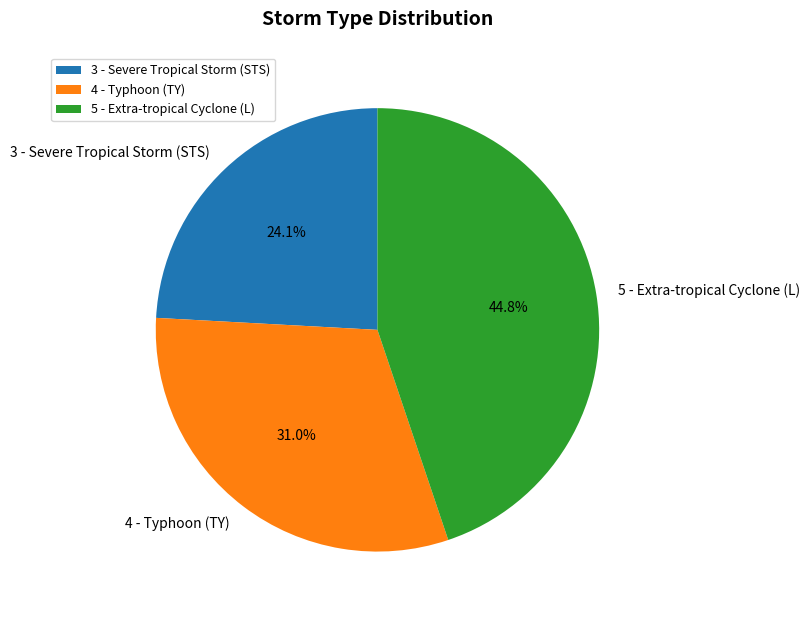

To the nearest percent, what portion does 5 - Extra-tropical Cyclone (L) represent?

45%